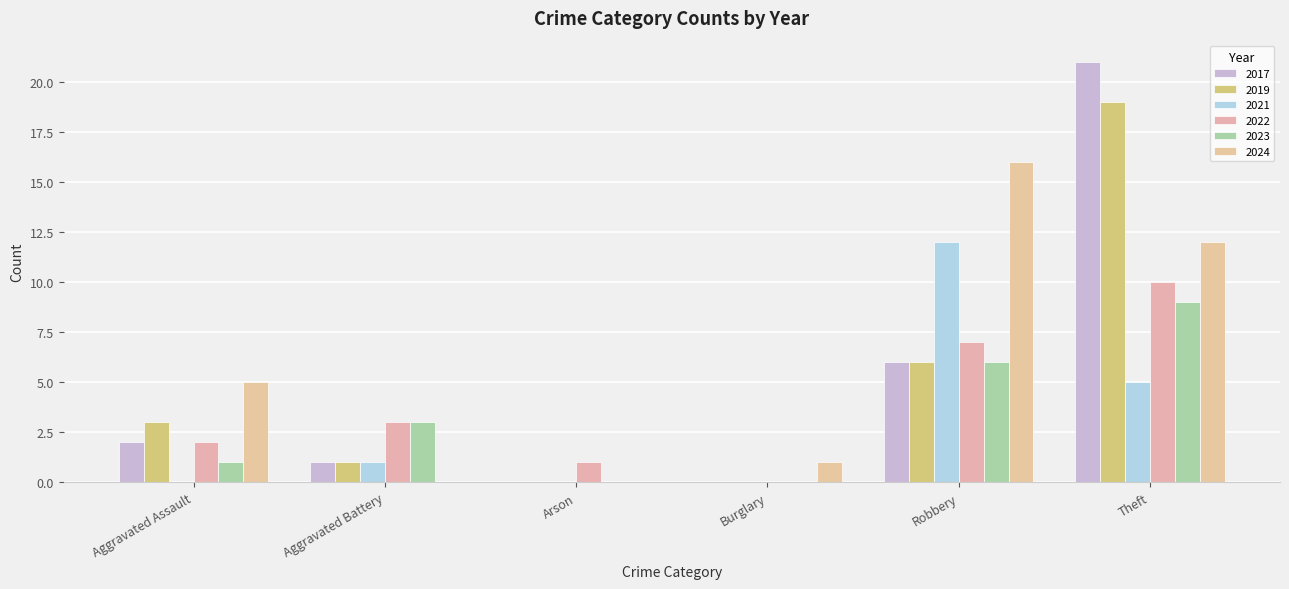

Does the chart contain stacked bars?

No